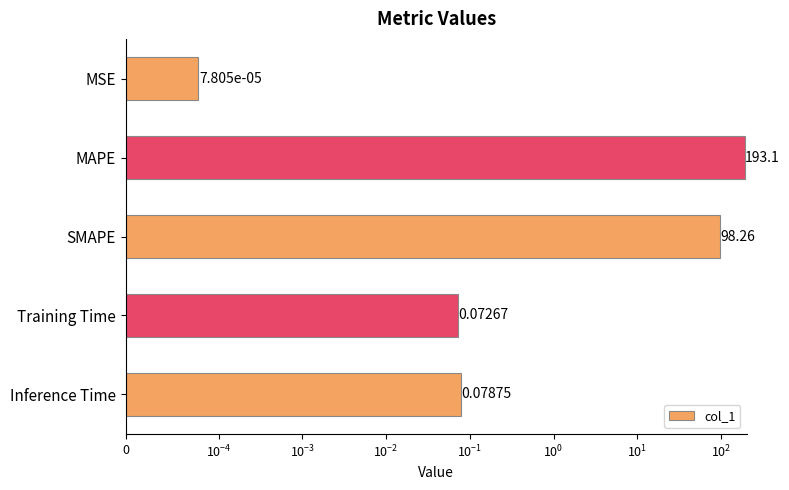

The chart shows a value of 0.0 at Training Time. True or false?

False